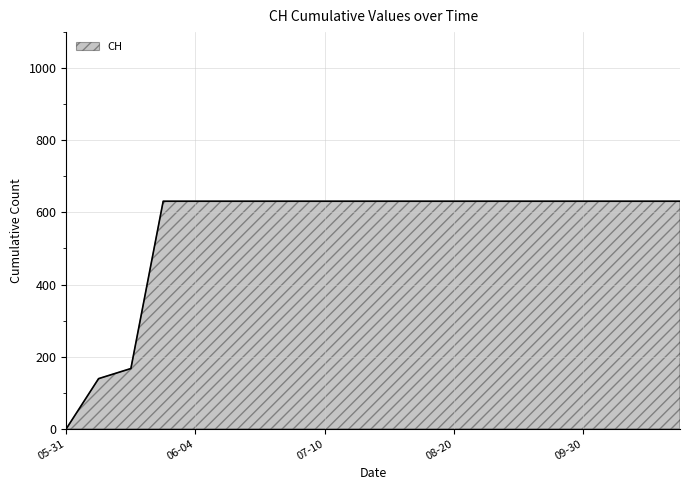

What is the maximum value shown in the chart?

631